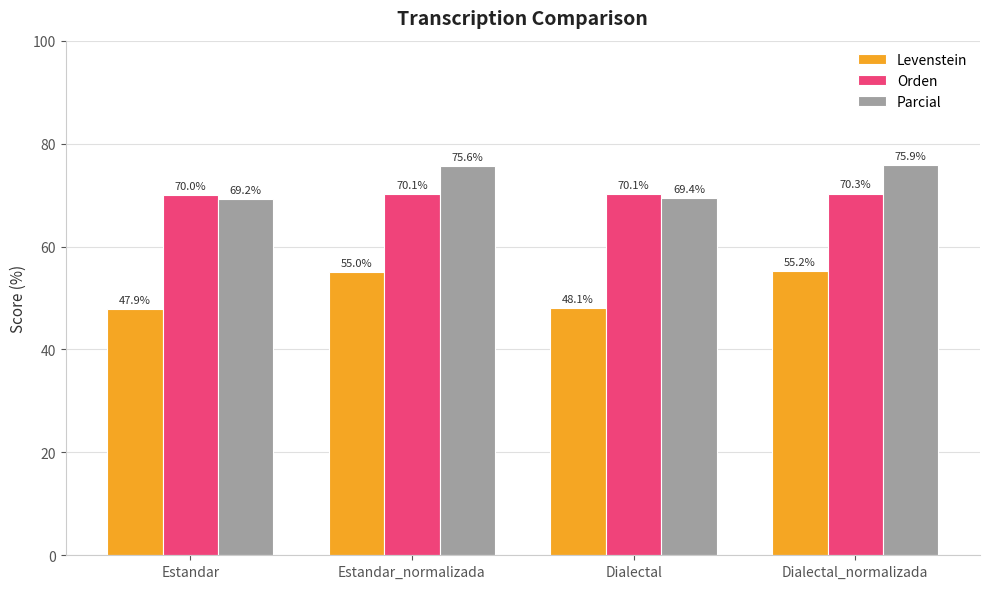

Reading left to right, what are all the values shown in this chart?

Levenstein: Estandar=47.9	Estandar_normalizada=55.0	Dialectal=48.1	Dialectal_normalizada=55.2
Orden: Estandar=70.0	Estandar_normalizada=70.1	Dialectal=70.1	Dialectal_normalizada=70.3
Parcial: Estandar=69.2	Estandar_normalizada=75.6	Dialectal=69.4	Dialectal_normalizada=75.9